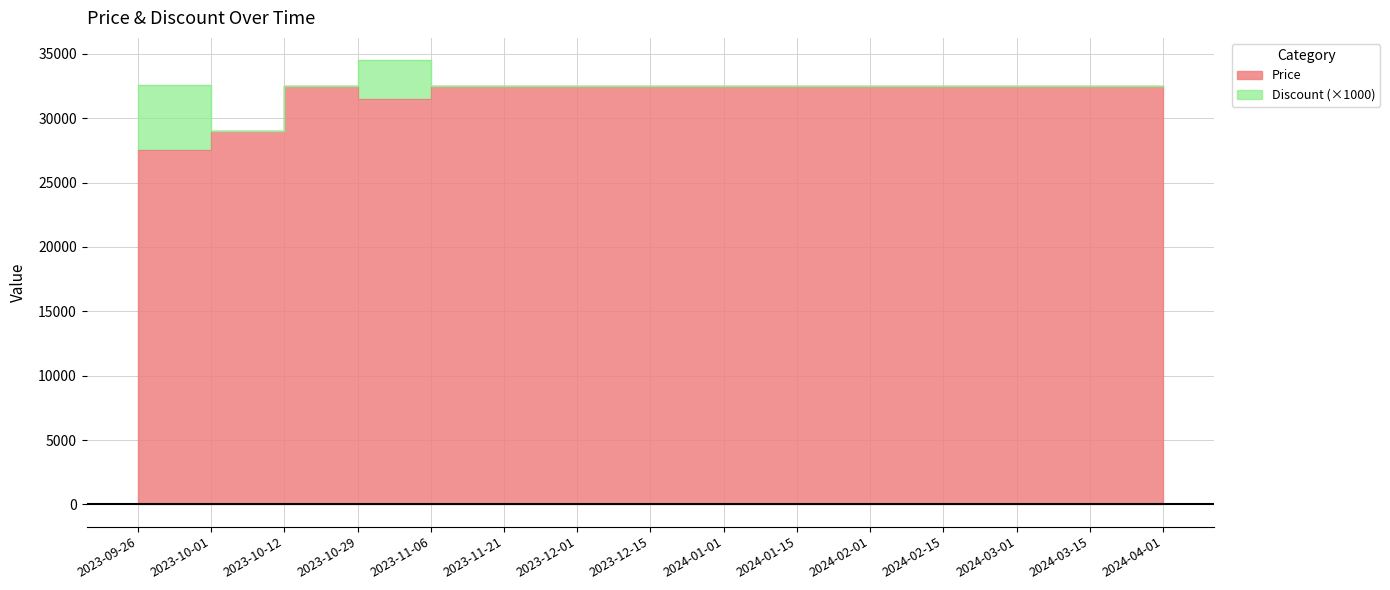

Reading left to right, extract all data points from this chart.

27550	29000	32500	31520	32500	32500	32500	32500	32500	32500	32500	32500	32500	32500	32500